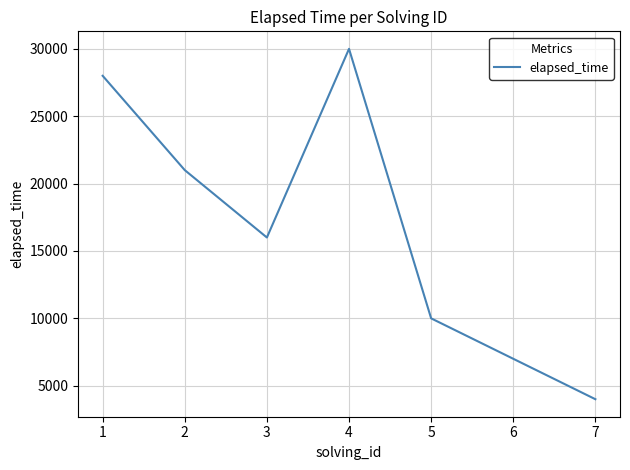

Reading left to right, transcribe all the data shown in this chart.

28000	21000	16000	30000	10000	7000	4000